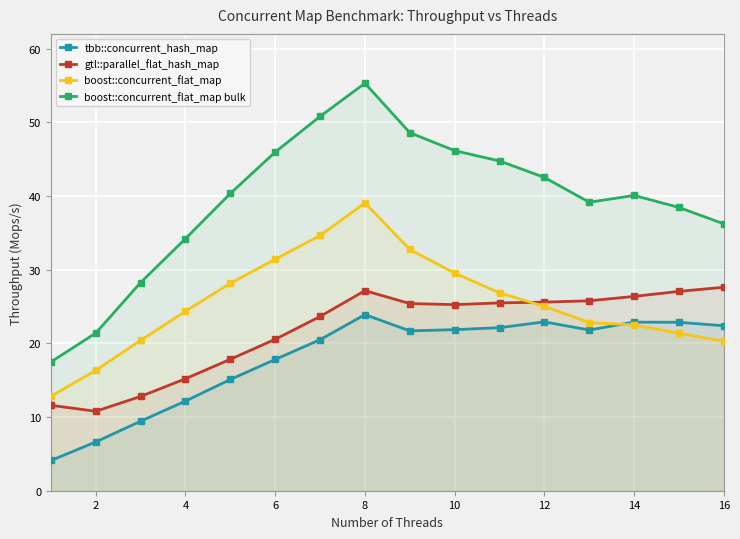

Which series has the largest range (max minus min)?

boost::concurrent_flat_map bulk